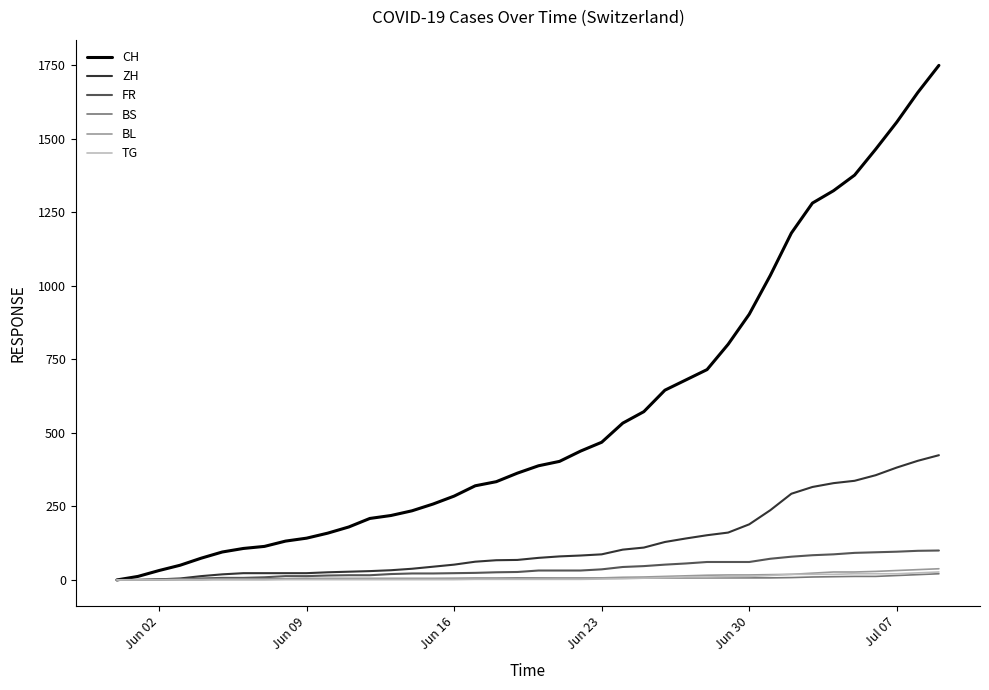

How many lines are shown in the chart?

6